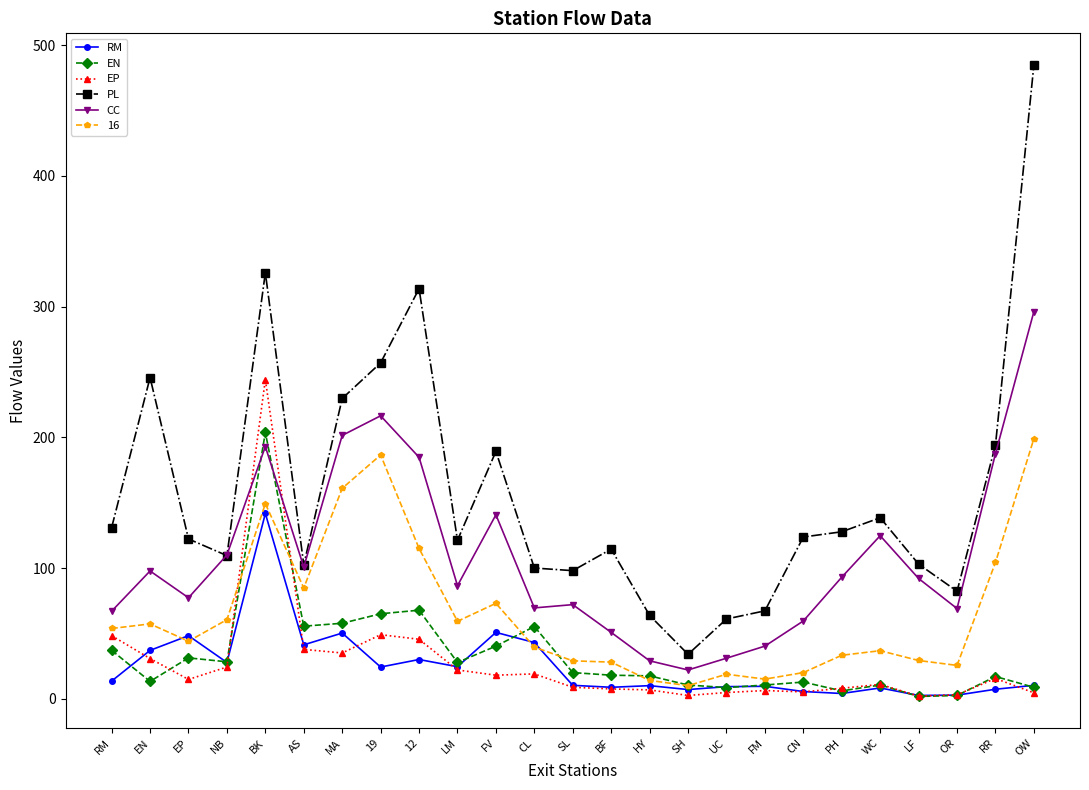

Between EN and OW, which series saw the biggest shift?

PL